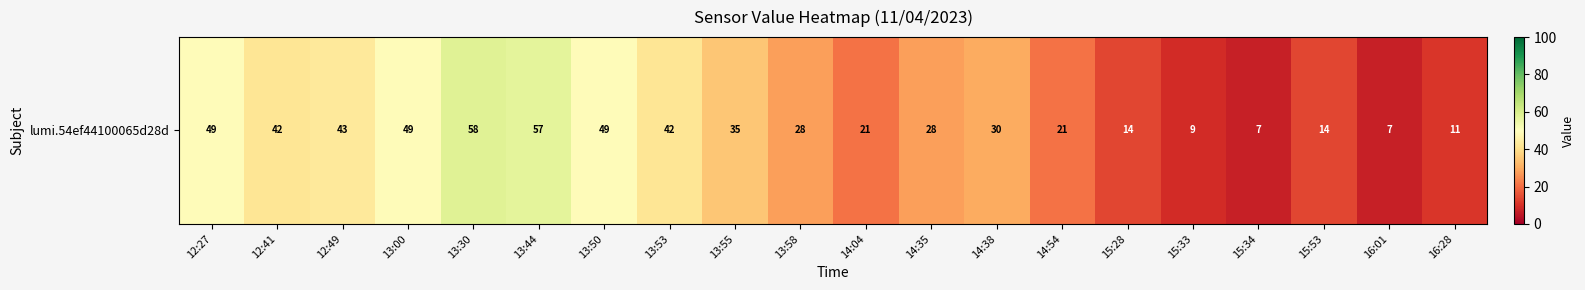

The value at 14:54 is 21. True or false?

True